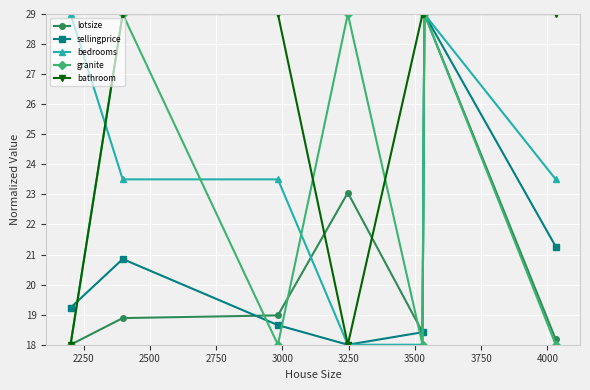

What is the value of the lotsize point at the 1st from the left?

18.0